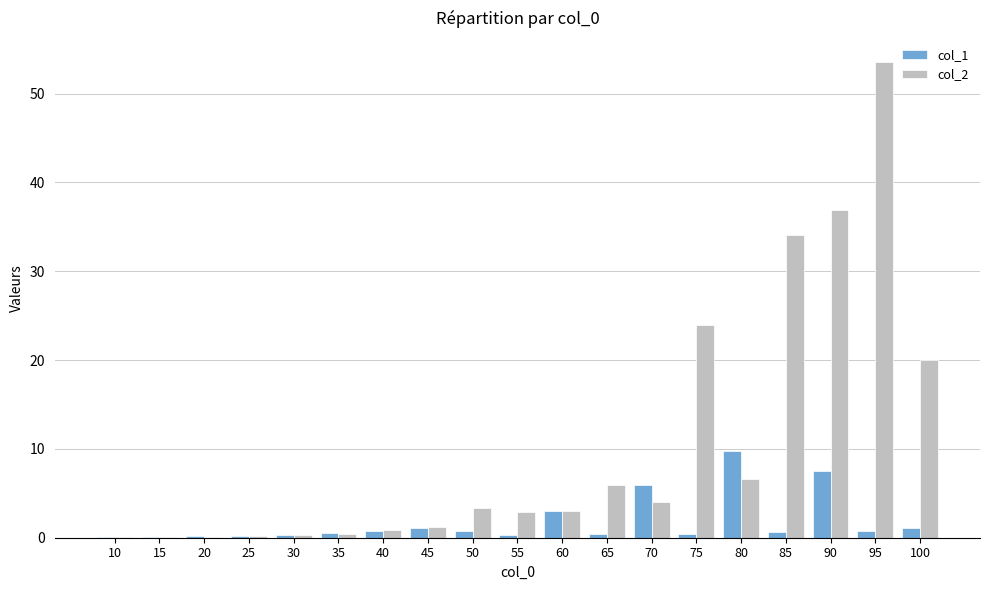

Which series has the largest total across all categories?

col_2